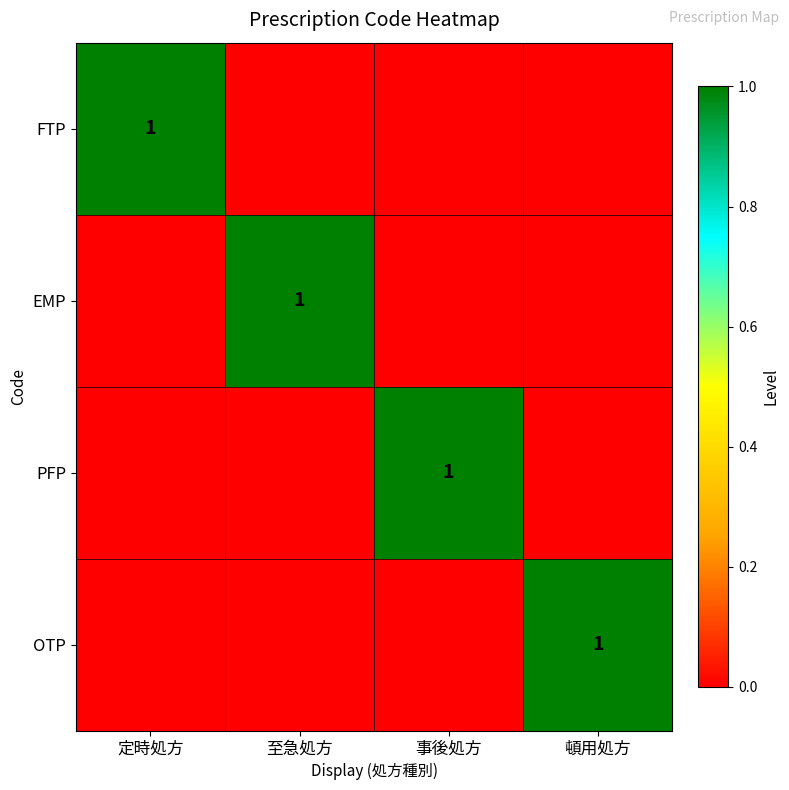

Which has a higher value, 事後処方 or 至急処方?

事後処方